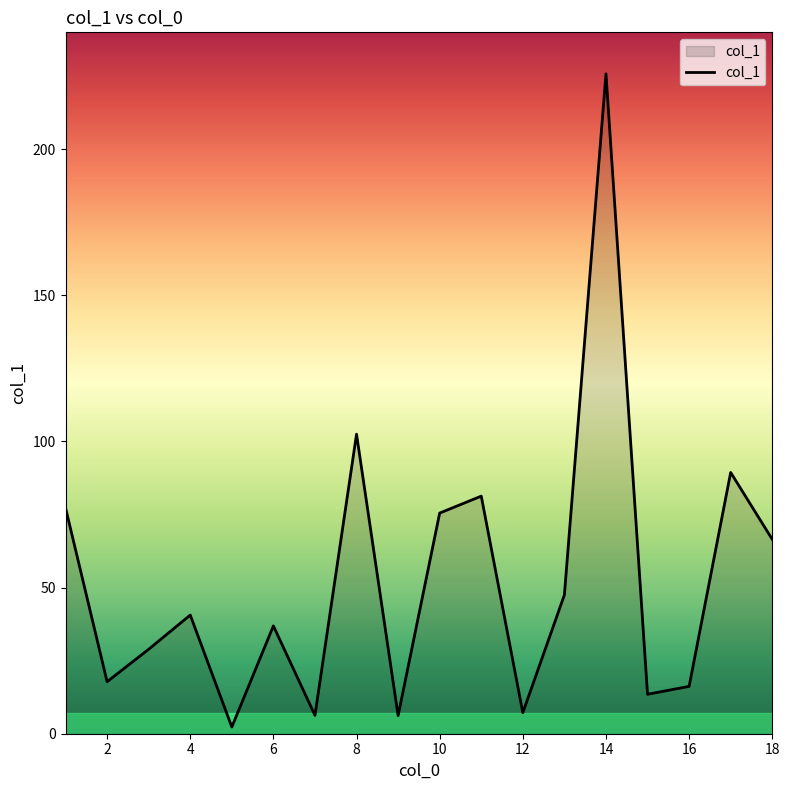

How many categories are shown in the chart?

18